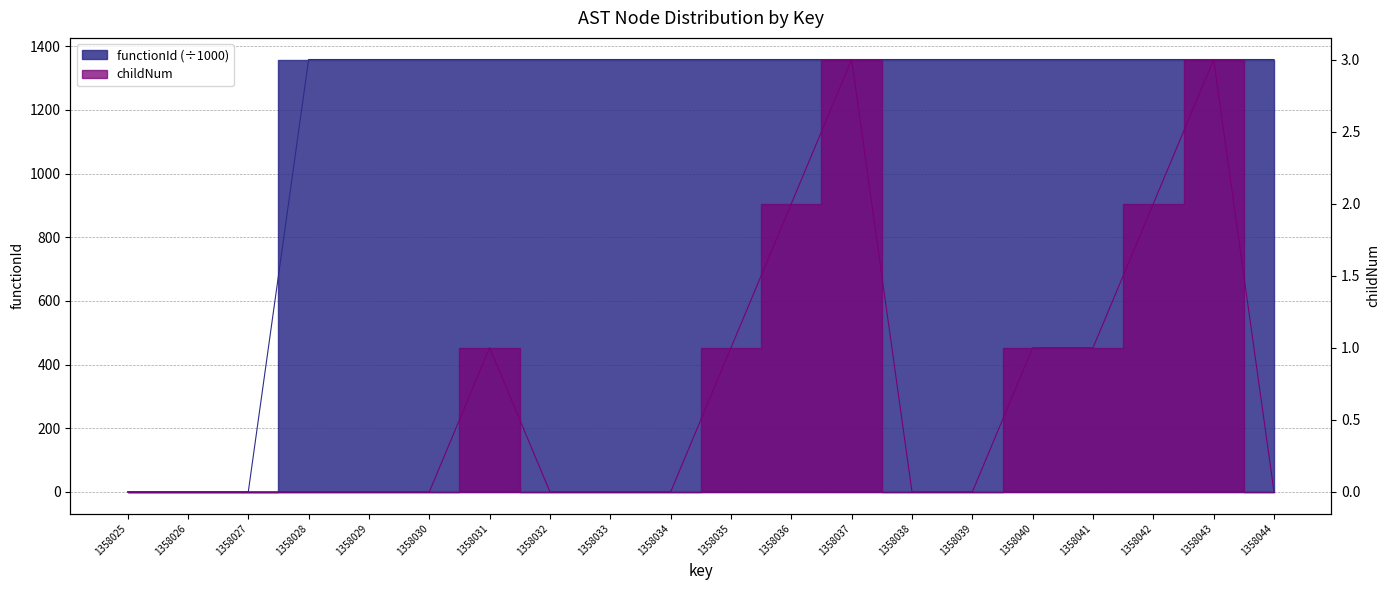

At 1358037, list the series in order from largest to smallest.

functionId, childNum